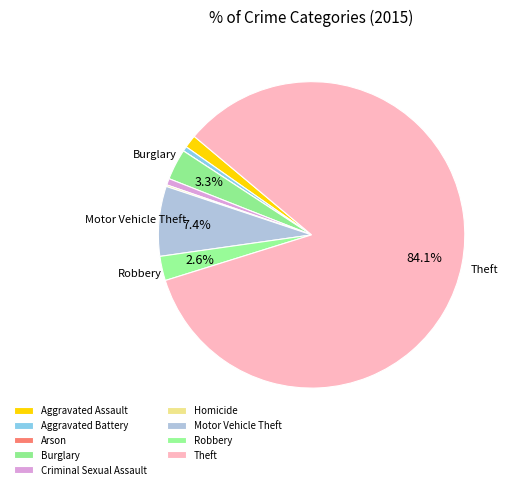

Which category accounts for the majority?

Theft